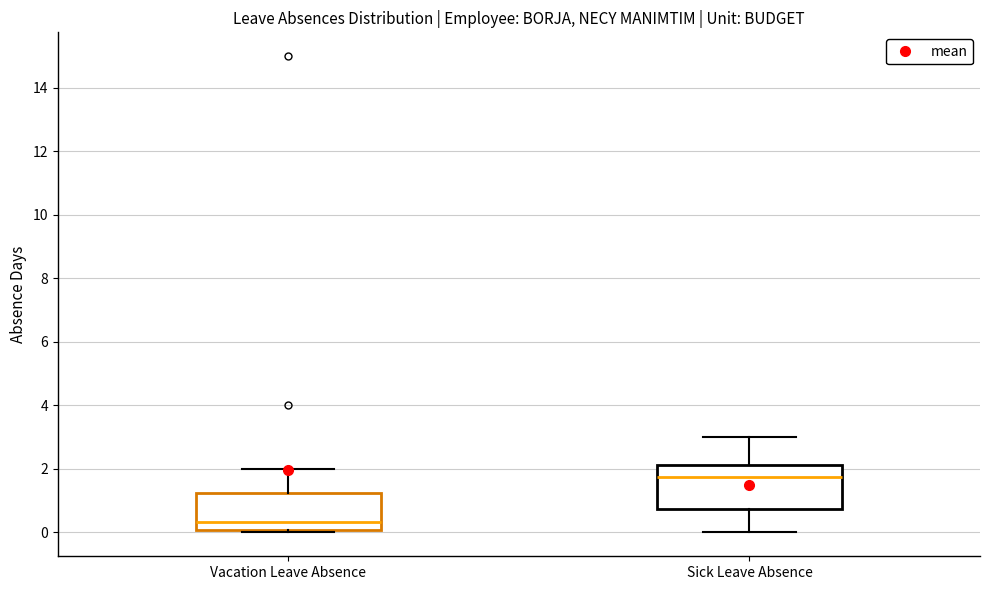

Reading left to right, read every box against the y-axis: the position of its median line, the range the box covers, and the ends of its whiskers. The values are not printed on the chart, so give them approximately, as read against the axis.

Vacation Leave Absence: median 0.4, box 0.0 to 1.2, whiskers 0.0 (just below the box's lower edge) to 2.0
Sick Leave Absence: median 1.8, box 0.8 to 2.2, whiskers 0.0 to 3.0